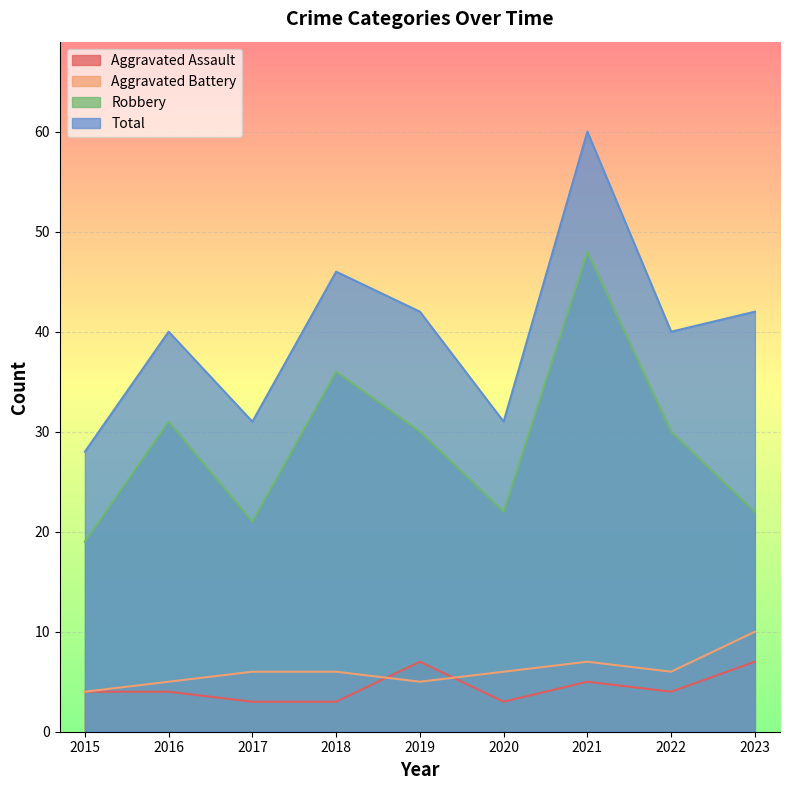

Reading left to right, list all the values displayed in this chart.

Aggravated Assault: 2015=4	2016=4	2017=3	2018=3	2019=7	2020=3	2021=5	2022=4	2023=7
Aggravated Battery: 2015=4	2016=5	2017=6	2018=6	2019=5	2020=6	2021=7	2022=6	2023=10
Robbery: 2015=19	2016=31	2017=21	2018=36	2019=30	2020=22	2021=48	2022=30	2023=22
Total: 2015=28	2016=40	2017=31	2018=46	2019=42	2020=31	2021=60	2022=40	2023=42